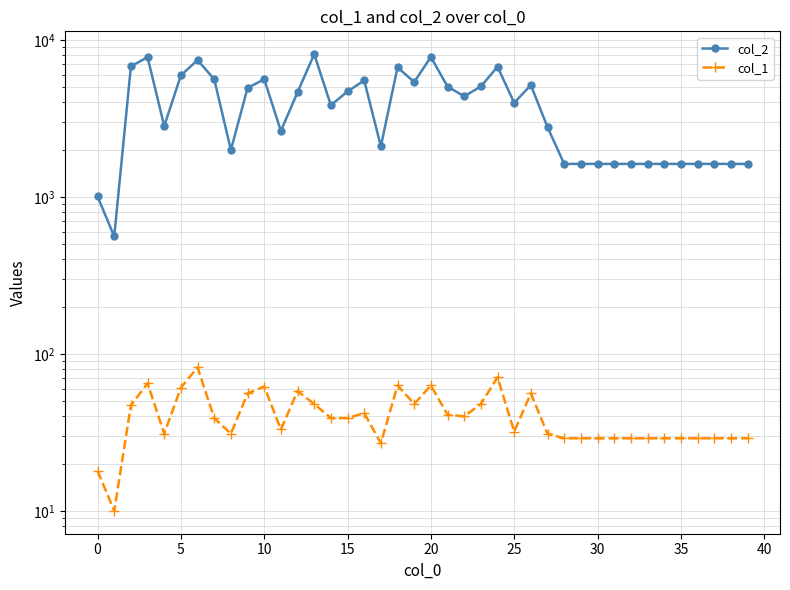

Which series has the widest spread of values?

col_2